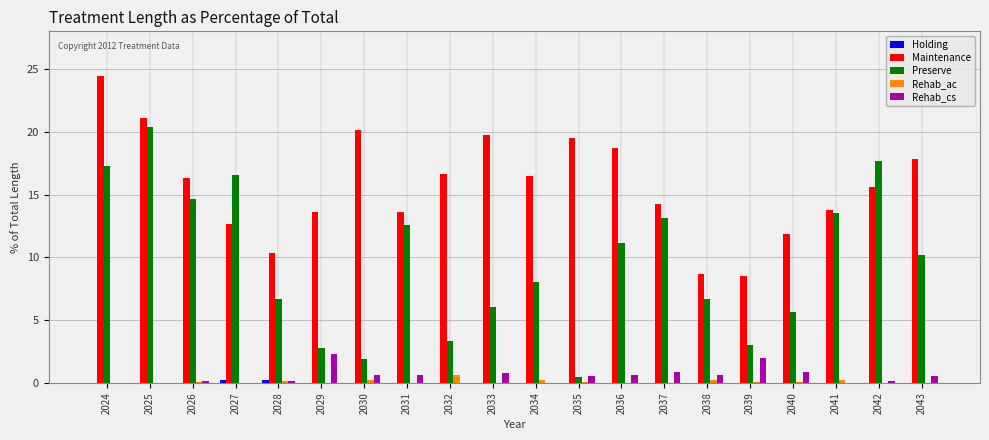

What is the sum of all Rehab_cs values?

10.8